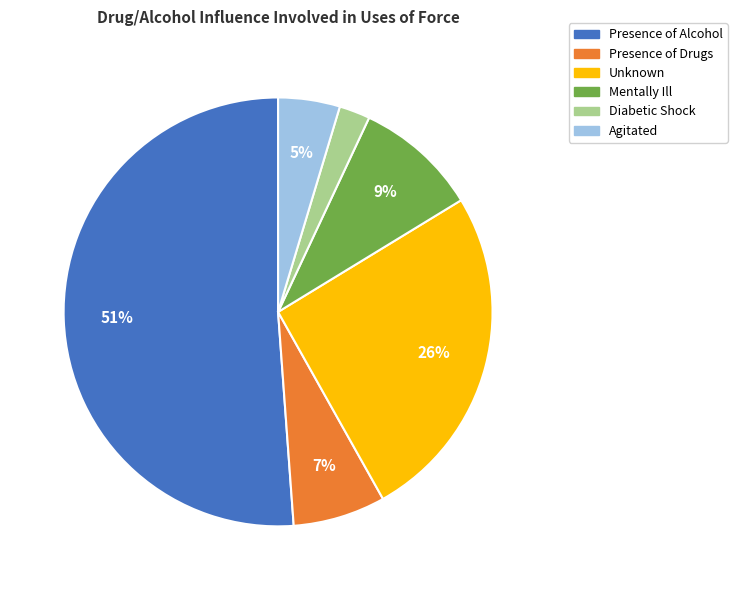

Does Presence of Alcohol represent more than half of the total?

Yes